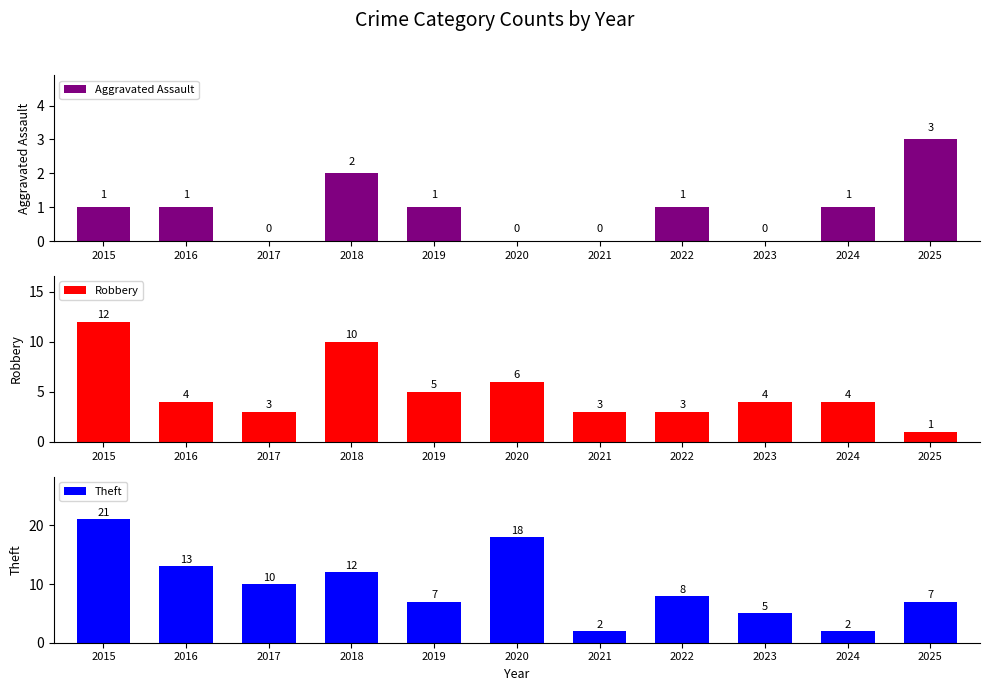

List the series in order of their overall mean, highest first.

Theft, Robbery, Aggravated Assault